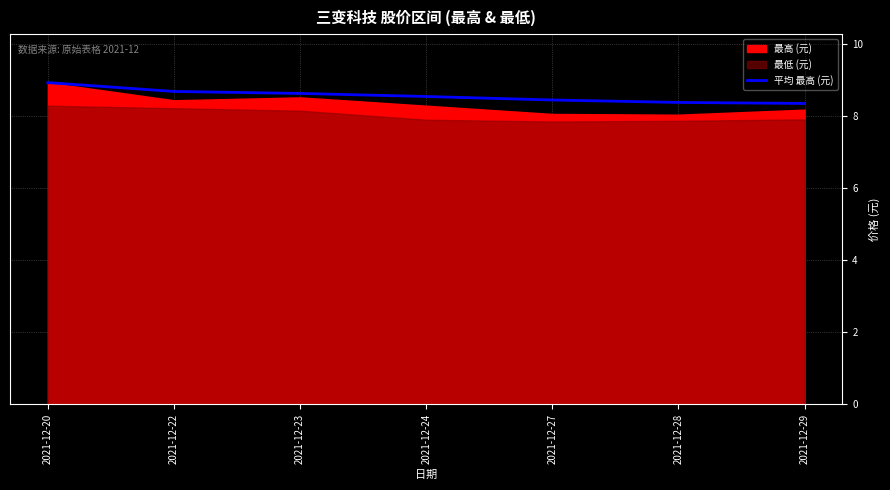

What is the value of the 3rd point from the left?

8.6